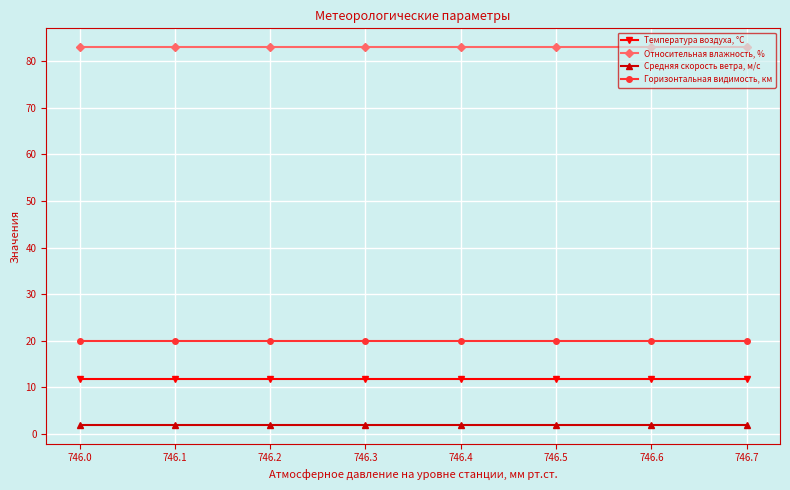

True or false: Средняя скорость ветра, м/с and Температура воздуха, °C intersect in this chart.

False